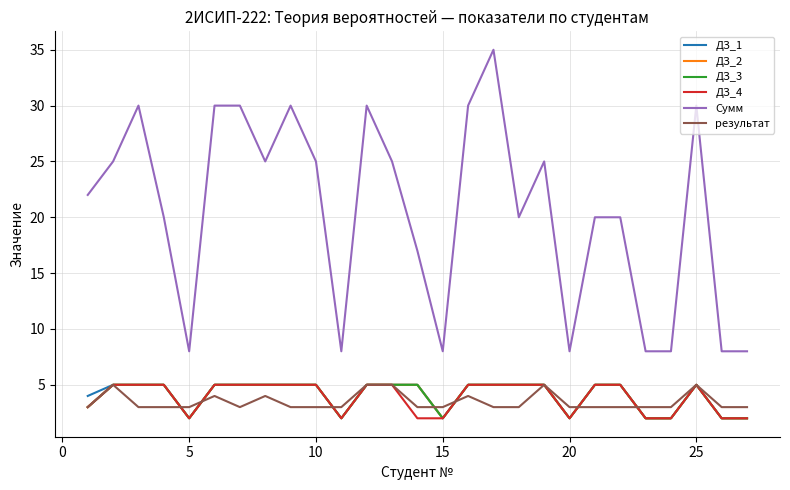

Count the number of categories in the chart.

27